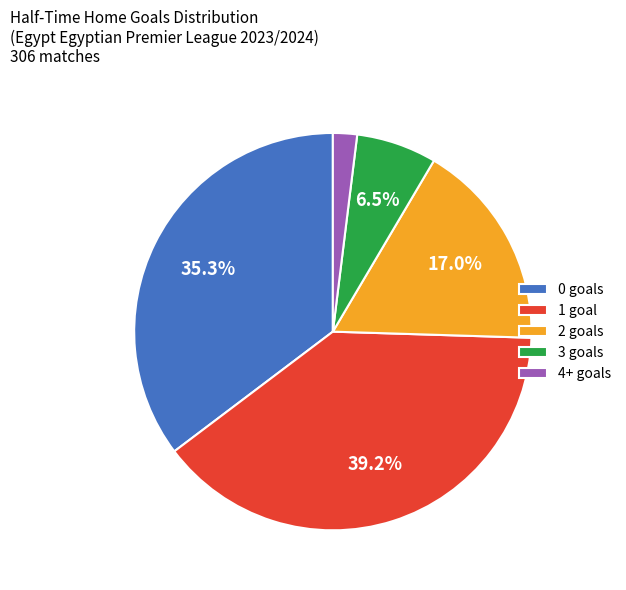

What is the largest slice in the pie chart?

1 goal